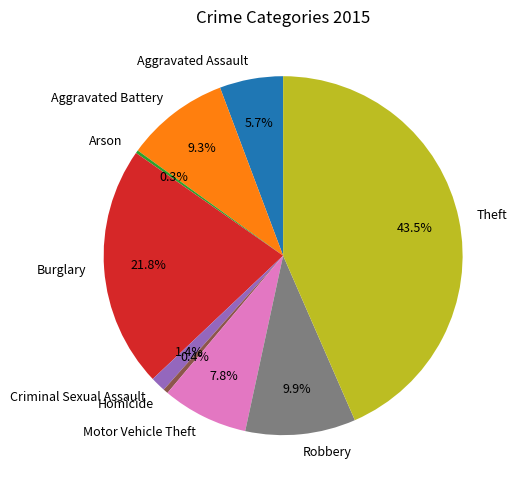

To the nearest percent, what is the combined percentage of Theft and Motor Vehicle Theft?

51%